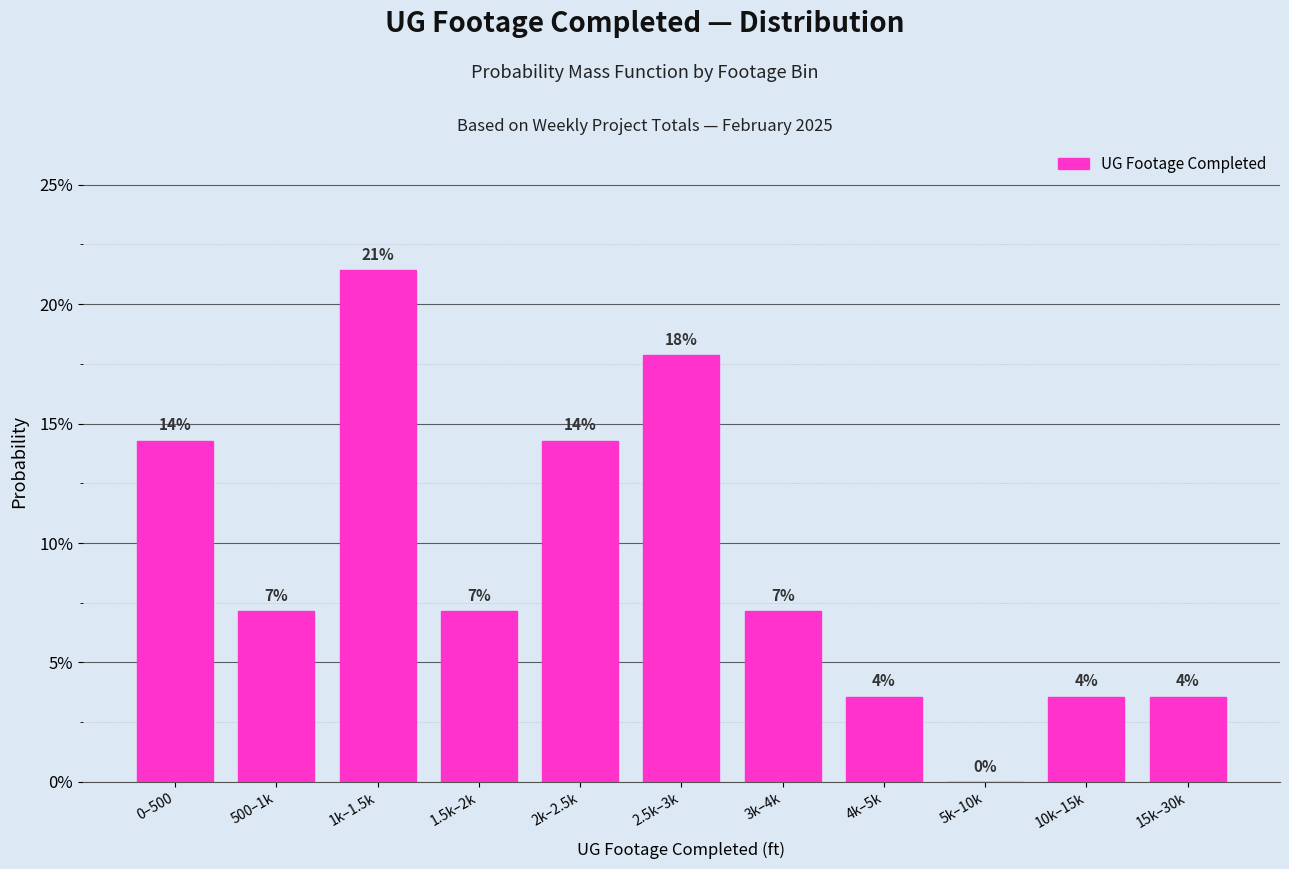

Are the bars horizontal?

No